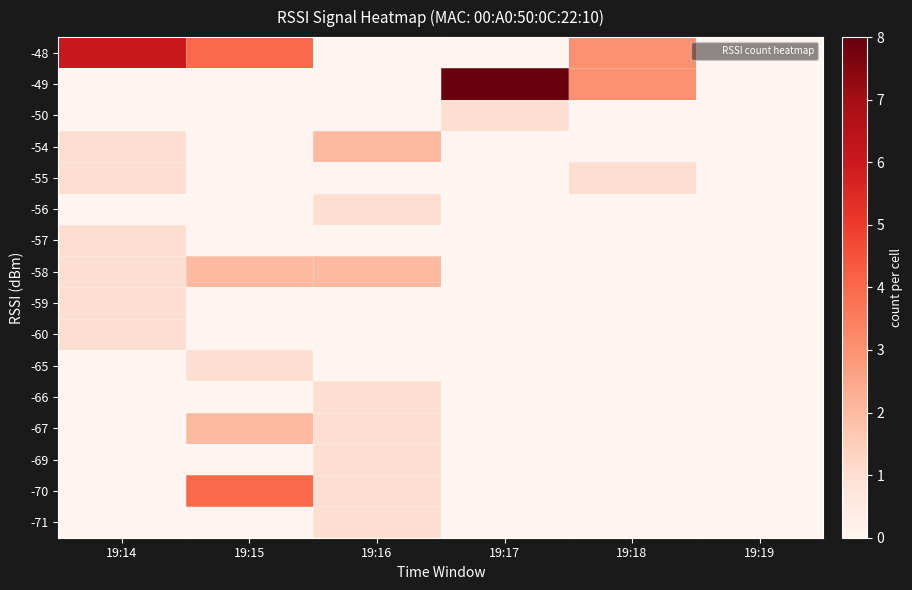

Reading left to right, what are all the values shown in this chart?

-48: 19:14=6	19:15=4	19:16=0	19:17=0	19:18=3	19:19=0
-49: 19:14=0	19:15=0	19:16=0	19:17=8	19:18=3	19:19=0
-50: 19:14=0	19:15=0	19:16=0	19:17=1	19:18=0	19:19=0
-54: 19:14=1	19:15=0	19:16=2	19:17=0	19:18=0	19:19=0
-55: 19:14=1	19:15=0	19:16=0	19:17=0	19:18=1	19:19=0
-56: 19:14=0	19:15=0	19:16=1	19:17=0	19:18=0	19:19=0
-57: 19:14=1	19:15=0	19:16=0	19:17=0	19:18=0	19:19=0
-58: 19:14=1	19:15=2	19:16=2	19:17=0	19:18=0	19:19=0
-59: 19:14=1	19:15=0	19:16=0	19:17=0	19:18=0	19:19=0
-60: 19:14=1	19:15=0	19:16=0	19:17=0	19:18=0	19:19=0
-65: 19:14=0	19:15=1	19:16=0	19:17=0	19:18=0	19:19=0
-66: 19:14=0	19:15=0	19:16=1	19:17=0	19:18=0	19:19=0
-67: 19:14=0	19:15=2	19:16=1	19:17=0	19:18=0	19:19=0
-69: 19:14=0	19:15=0	19:16=1	19:17=0	19:18=0	19:19=0
-70: 19:14=0	19:15=4	19:16=1	19:17=0	19:18=0	19:19=0
-71: 19:14=0	19:15=0	19:16=1	19:17=0	19:18=0	19:19=0